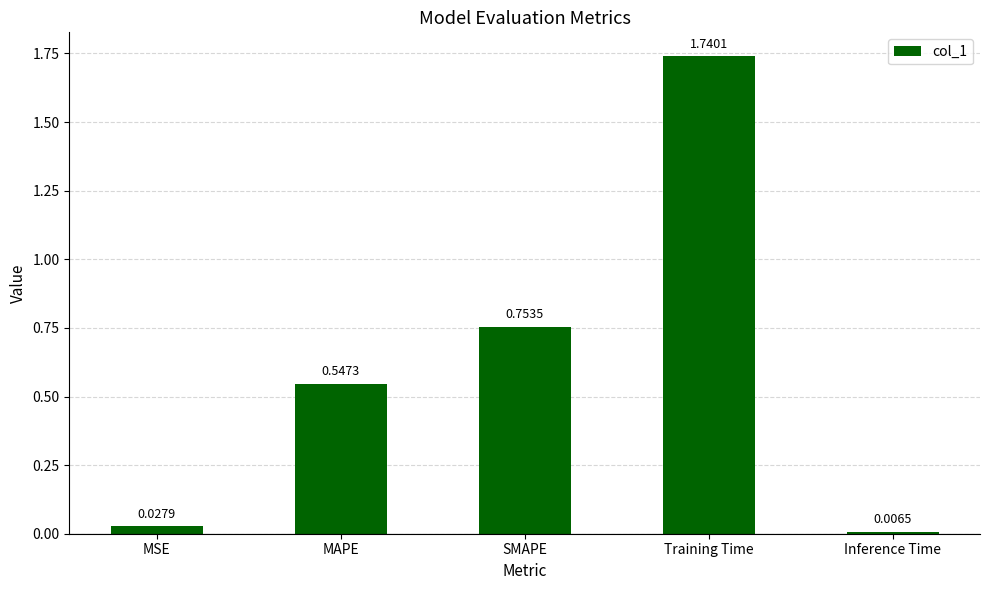

Which label corresponds to the smallest value in the chart?

Inference Time